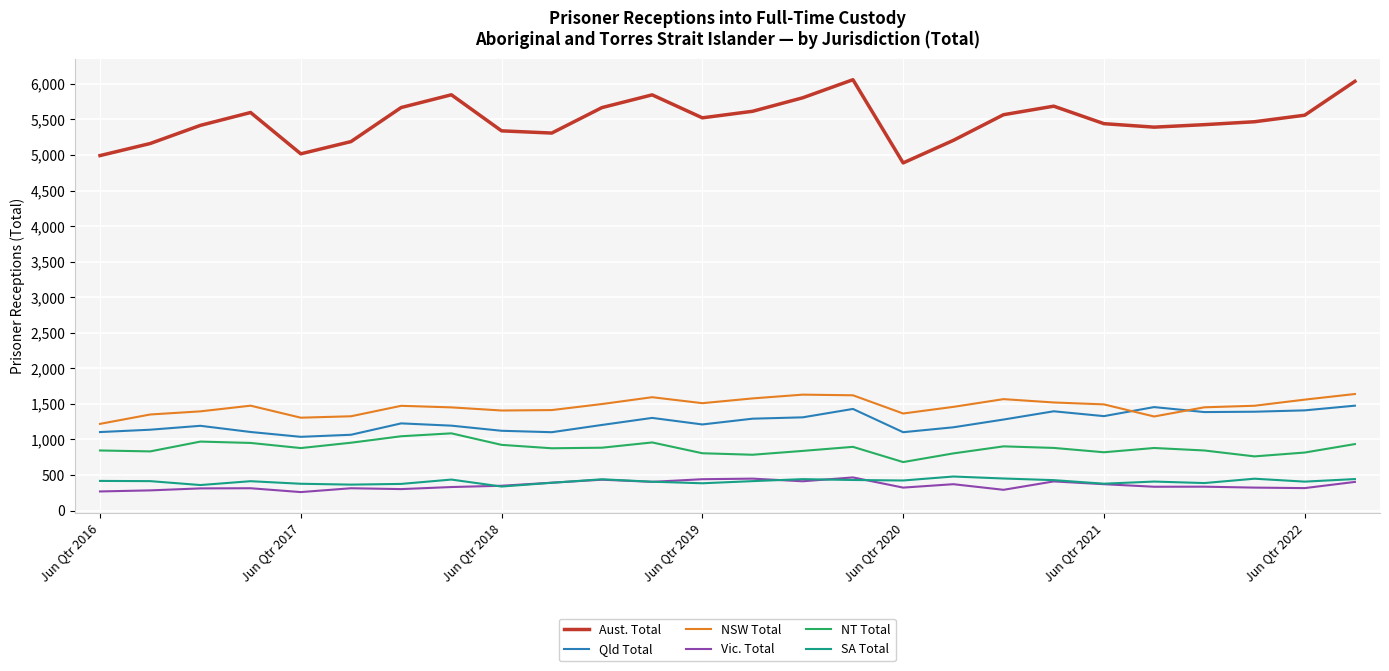

True or false: Qld Total and NSW Total cross at least once.

True